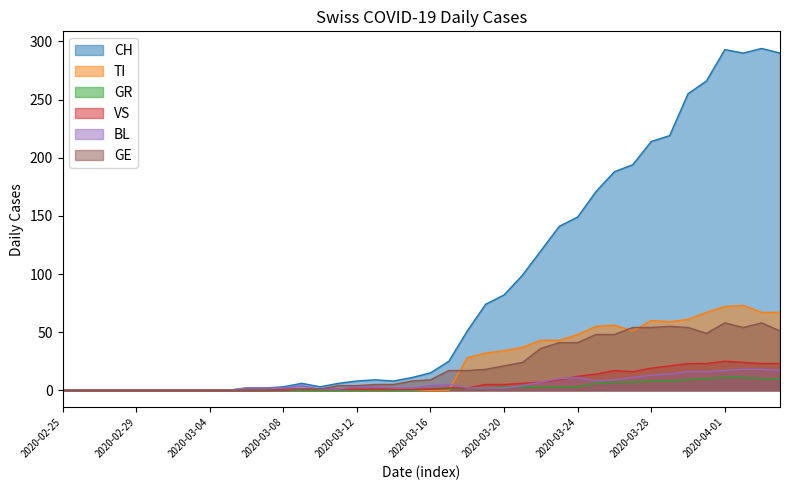

Which series has the largest total across all categories?

CH